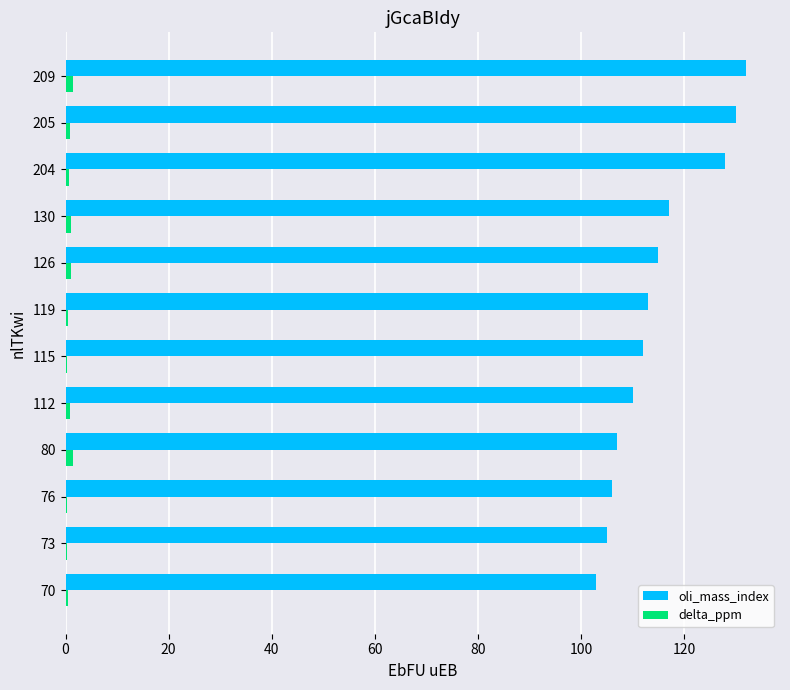

Between 115 and 209, which series saw the biggest shift?

oli_mass_index